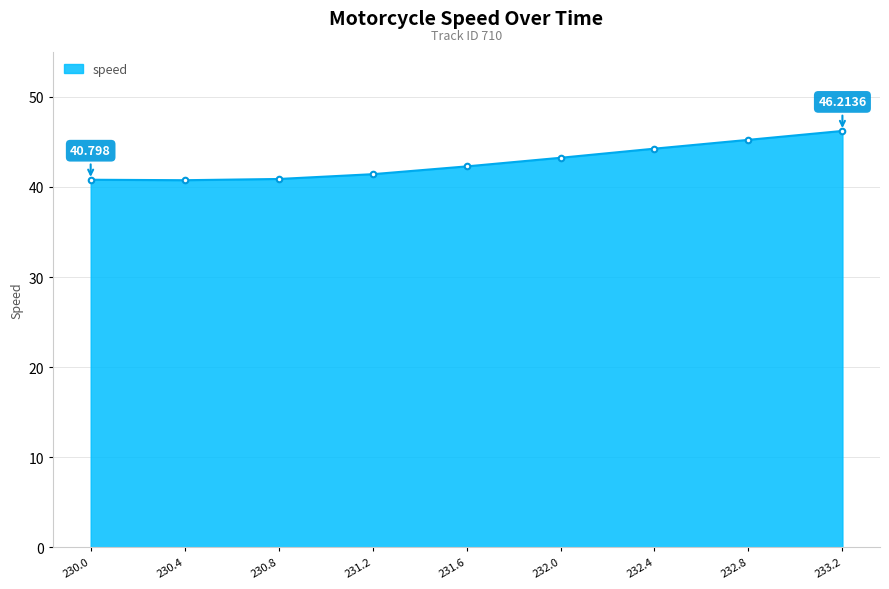

Reading left to right, transcribe all the data shown in this chart.

40.8	40.7	40.9	41.4	42.3	43.2	44.2	45.2	46.2